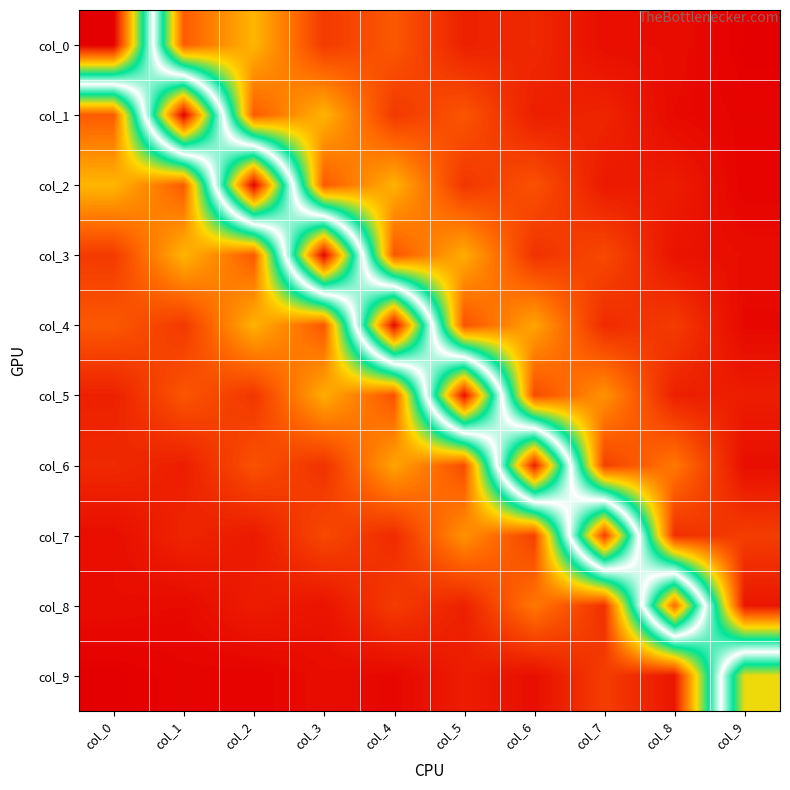

Reading left to right, extract all data points from this chart.

col_0: col_0=0.1	col_1=0.0	col_2=0.0	col_3=0.0	col_4=0.0	col_5=0.0	col_6=0.0	col_7=0.0	col_8=0.0	col_9=0.0
col_1: col_0=0.0	col_1=0.1	col_2=0.0	col_3=0.0	col_4=0.0	col_5=0.0	col_6=0.0	col_7=0.0	col_8=0.0	col_9=0.0
col_2: col_0=0.0	col_1=0.0	col_2=0.1	col_3=0.0	col_4=0.0	col_5=0.0	col_6=0.0	col_7=0.0	col_8=0.0	col_9=0.0
col_3: col_0=0.0	col_1=0.0	col_2=0.0	col_3=0.1	col_4=0.0	col_5=0.0	col_6=0.0	col_7=0.0	col_8=0.0	col_9=0.0
col_4: col_0=0.0	col_1=0.0	col_2=0.0	col_3=0.0	col_4=0.1	col_5=0.0	col_6=0.0	col_7=0.0	col_8=0.0	col_9=0.0
col_5: col_0=0.0	col_1=0.0	col_2=0.0	col_3=0.0	col_4=0.0	col_5=0.1	col_6=0.0	col_7=0.0	col_8=0.0	col_9=0.0
col_6: col_0=0.0	col_1=0.0	col_2=0.0	col_3=0.0	col_4=0.0	col_5=0.0	col_6=0.1	col_7=0.0	col_8=0.0	col_9=0.0
col_7: col_0=0.0	col_1=0.0	col_2=0.0	col_3=0.0	col_4=0.0	col_5=0.0	col_6=0.0	col_7=0.1	col_8=0.0	col_9=0.0
col_8: col_0=0.0	col_1=0.0	col_2=0.0	col_3=0.0	col_4=0.0	col_5=0.0	col_6=0.0	col_7=0.0	col_8=0.1	col_9=0.0
col_9: col_0=0.0	col_1=0.0	col_2=0.0	col_3=0.0	col_4=0.0	col_5=0.0	col_6=0.0	col_7=0.0	col_8=0.0	col_9=0.1